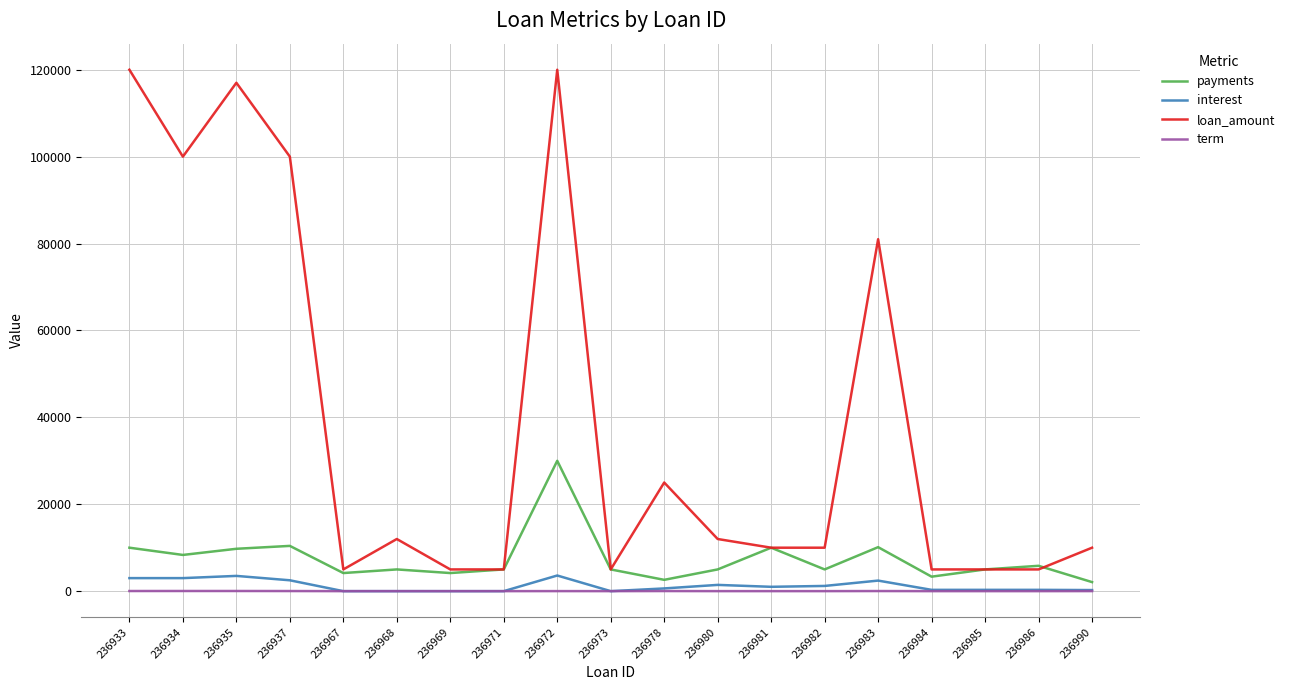

Which series changed the most between 236981 and 236983?

loan_amount